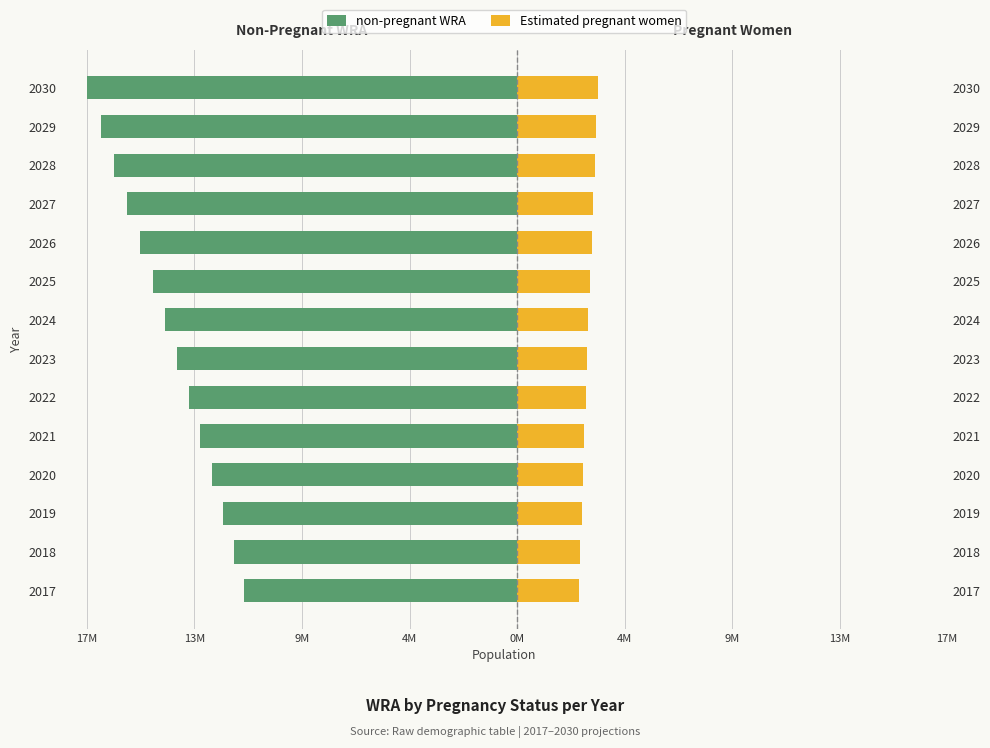

At how many categories does at least one series exceed -6?

14